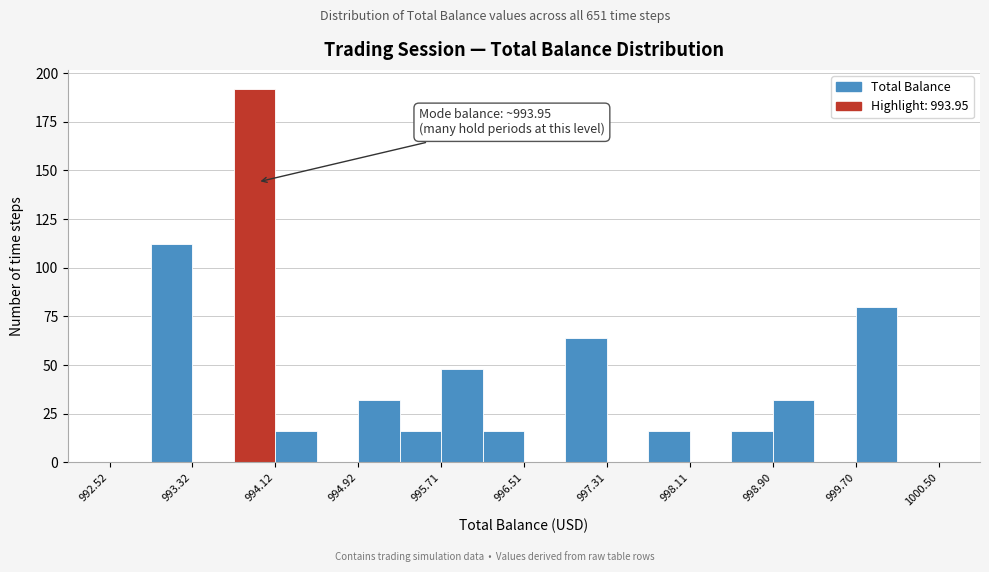

Around what value on the x-axis is the tallest bar? Give the approximate position of its centre, as read against the axis.

993.9